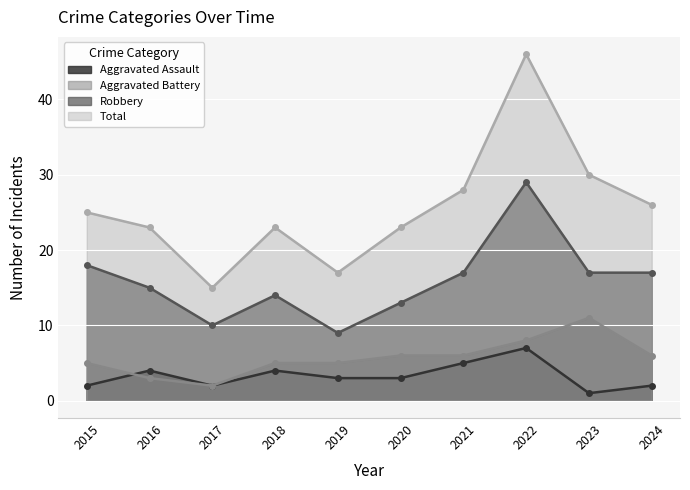

Reading left to right, extract all data points from this chart.

Aggravated Assault: 2	4	2	4	3	3	5	7	1	2
Aggravated Battery: 5	3	2	5	5	6	6	8	11	6
Robbery: 18	15	10	14	9	13	17	29	17	17
Total: 25	23	15	23	17	23	28	46	30	26